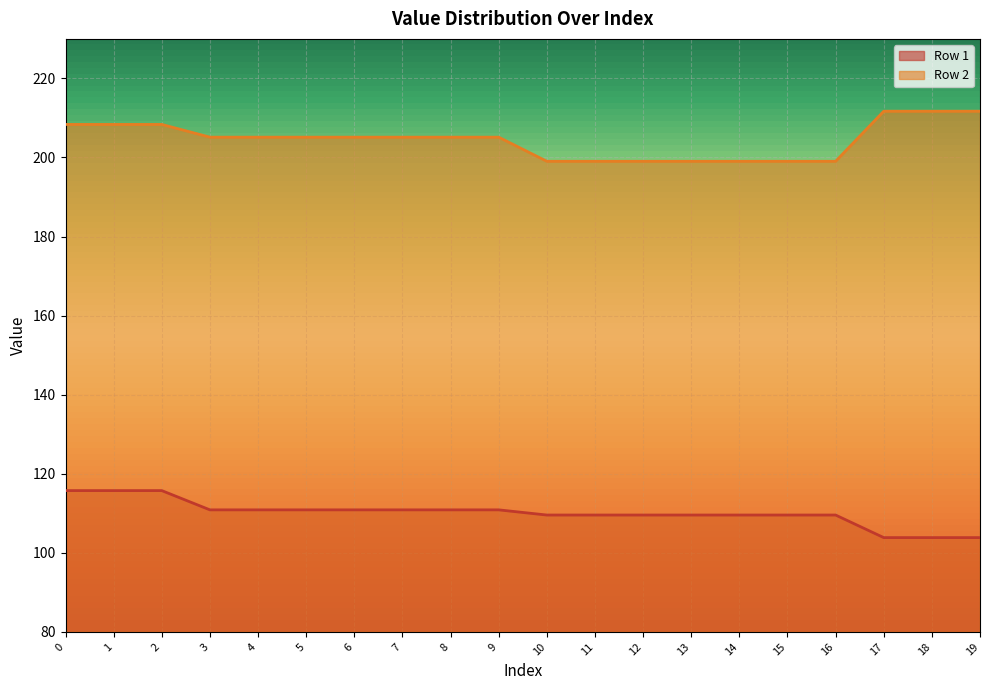

How many lines are shown in the chart?

2